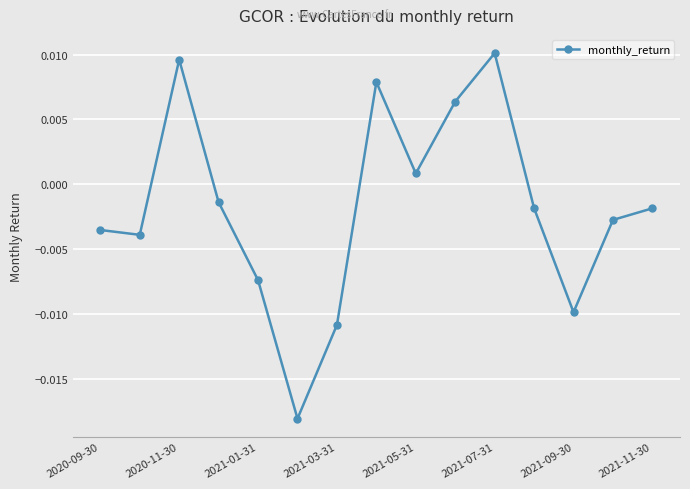

How many points are higher than both their immediate neighbors (excluding endpoints)?

3